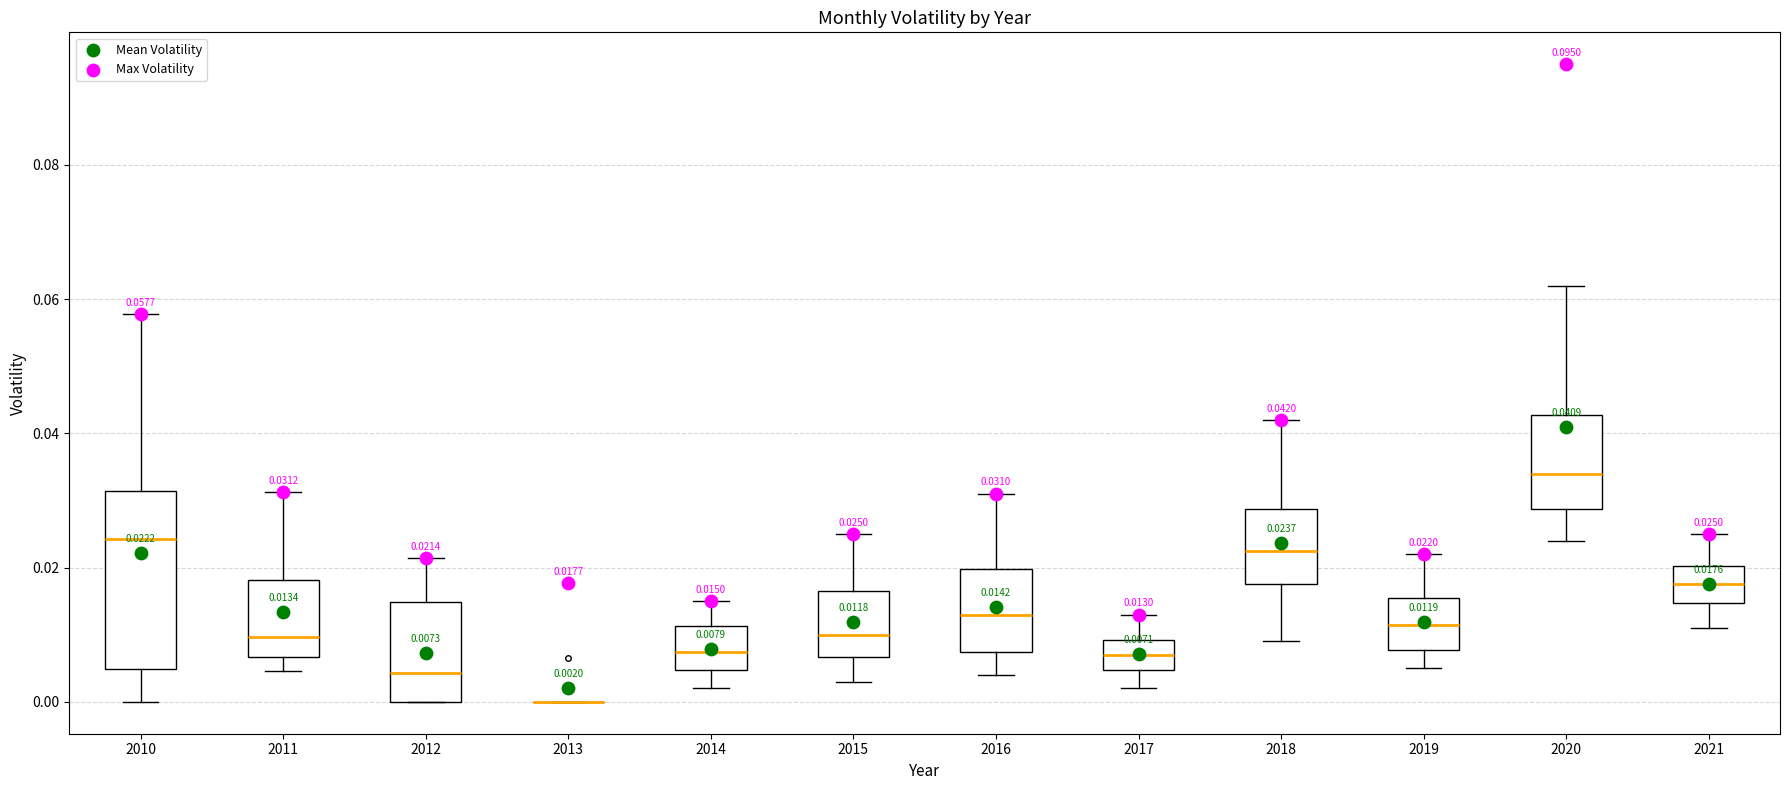

Comparing the boxes themselves (not the whiskers), which one is the tallest?

2010